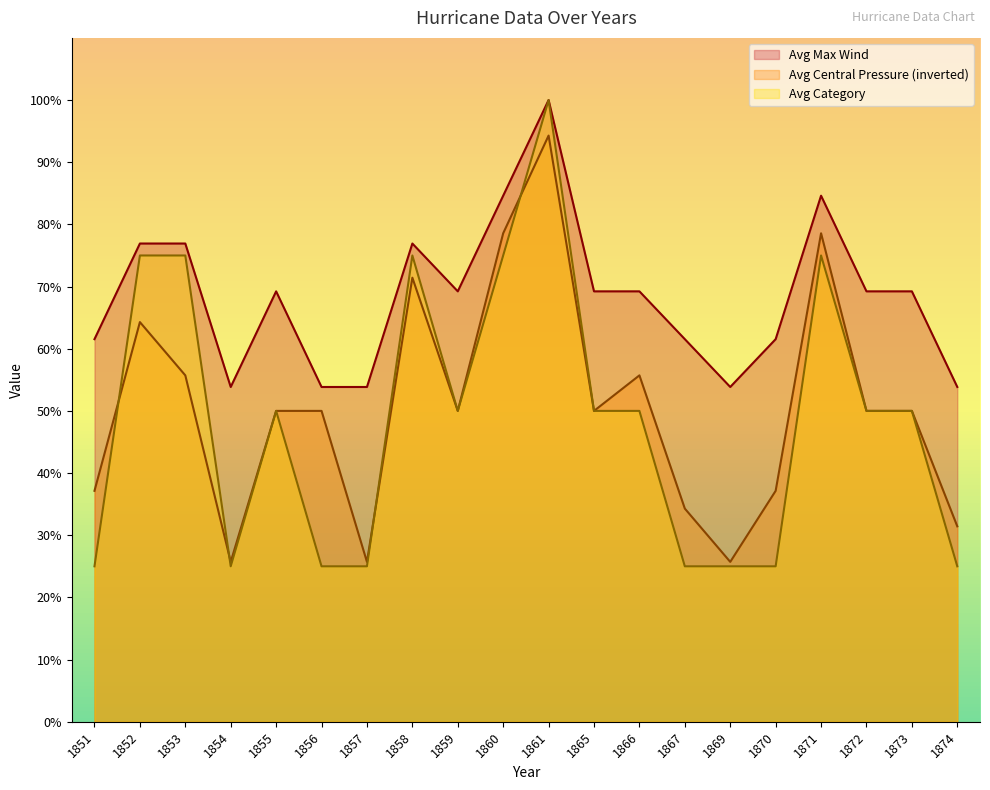

True or false: Avg Category and Avg Central Pressure intersect in this chart.

True